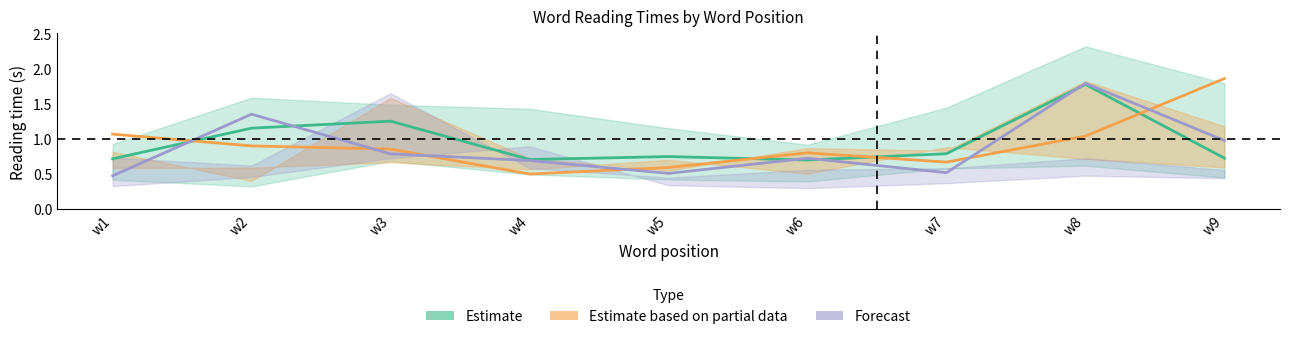

Rank the series by their average value, from highest to lowest.

Estimate, Estimate based on partial data, Forecast